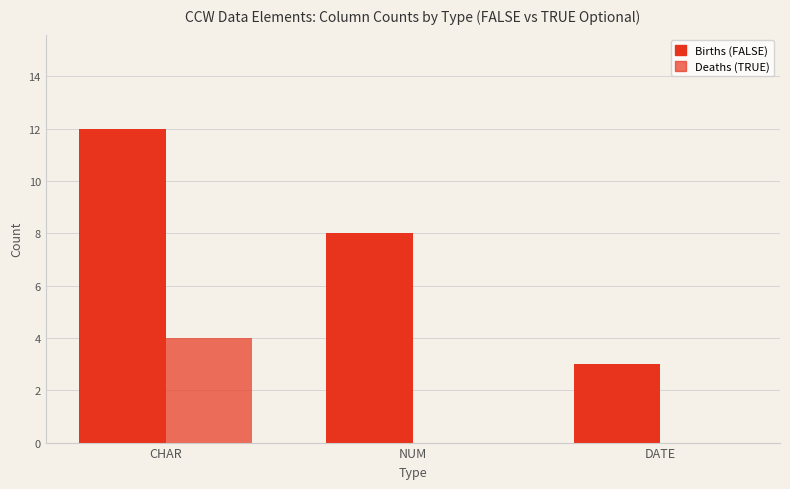

What position from the left is NUM?

2